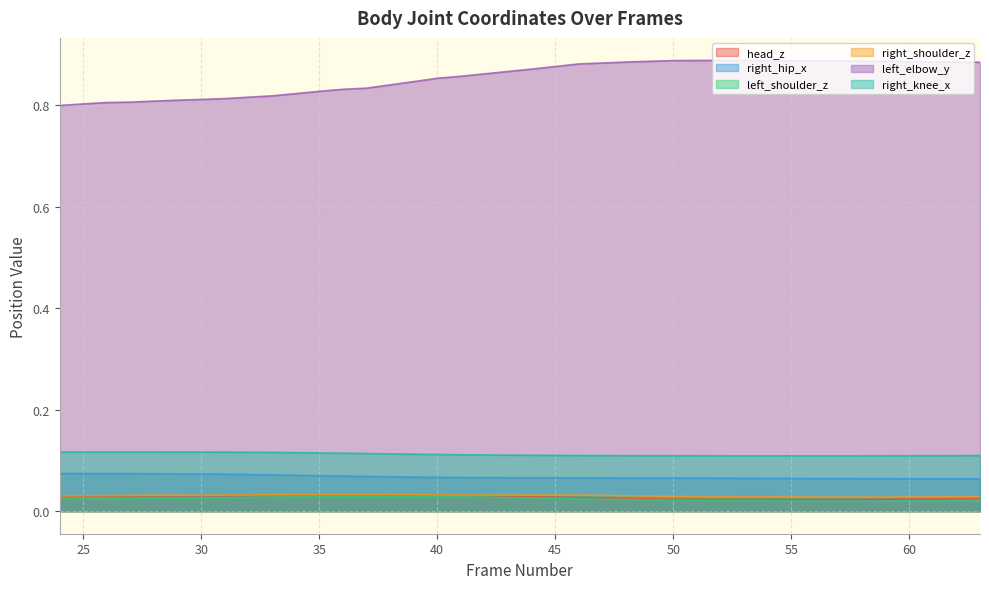

At which label is head_z closest to 0?

57